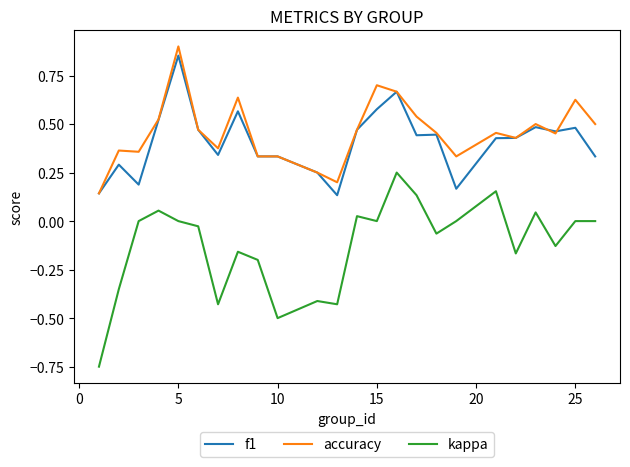

List the series in order of their peak value, highest first.

accuracy, f1, kappa